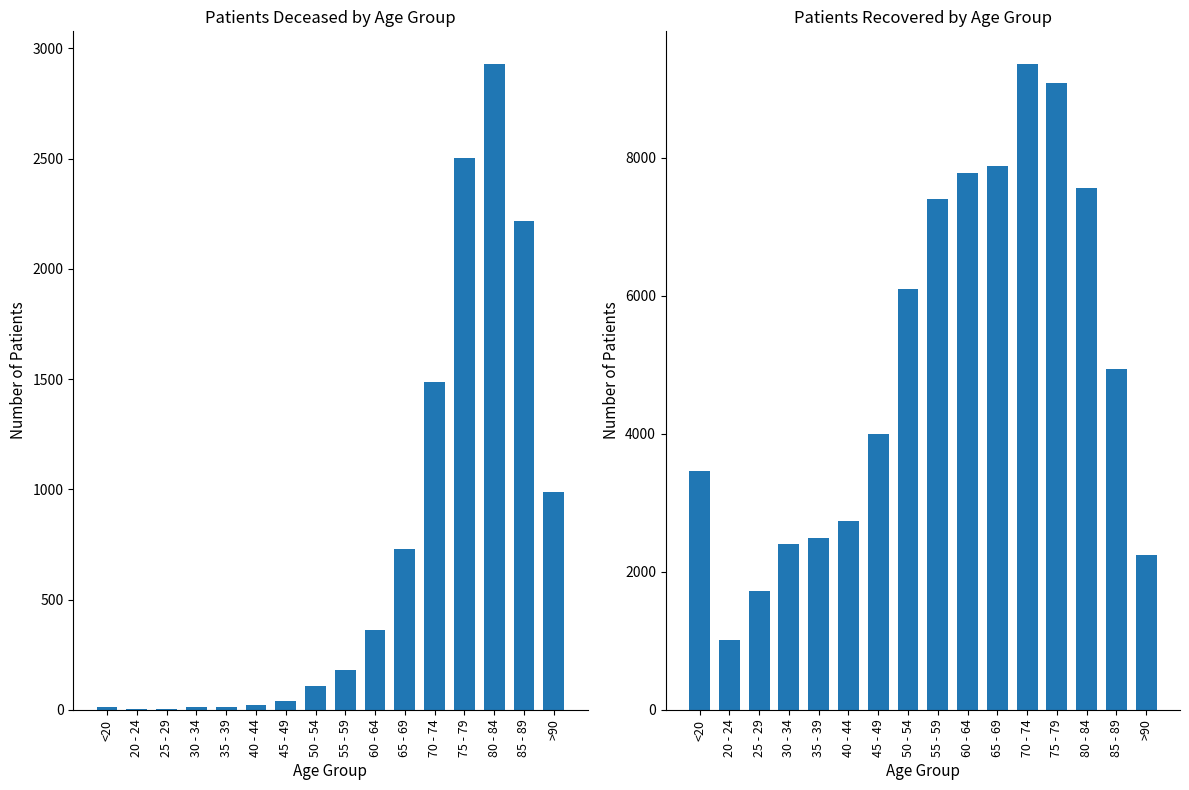

Is the value of patients_deceased at 65 - 69 greater than the value of patients_recovered at 45 - 49?

No